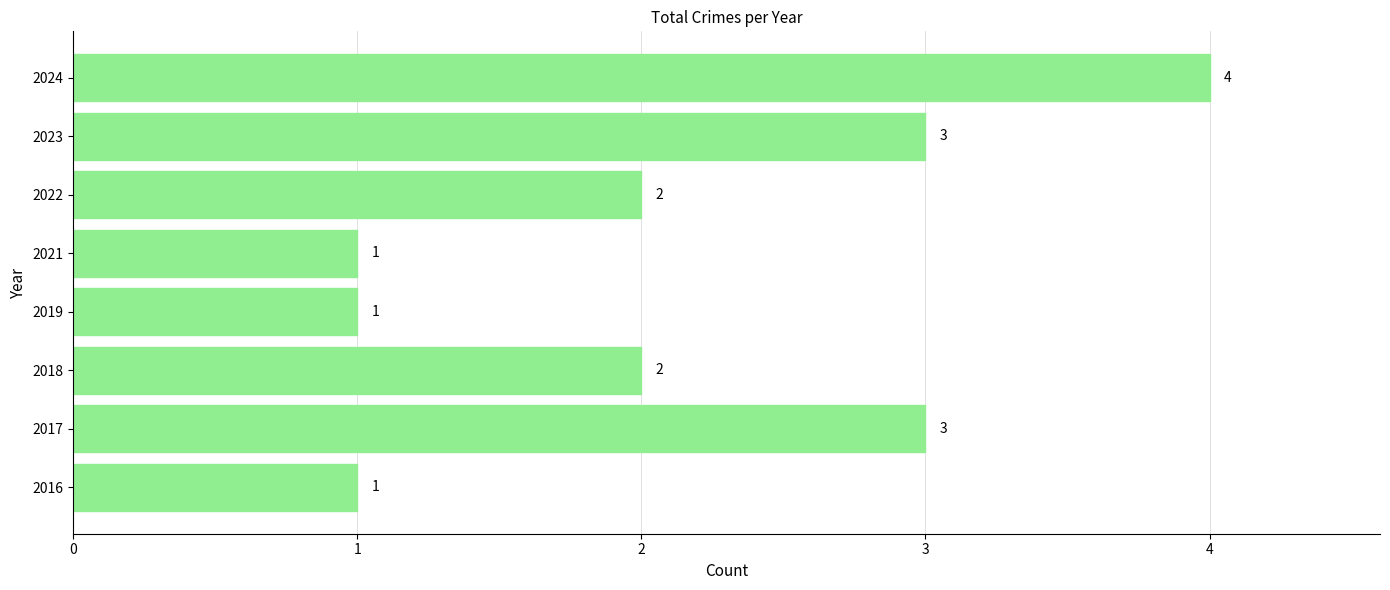

What is the approximate value at 2017?

3